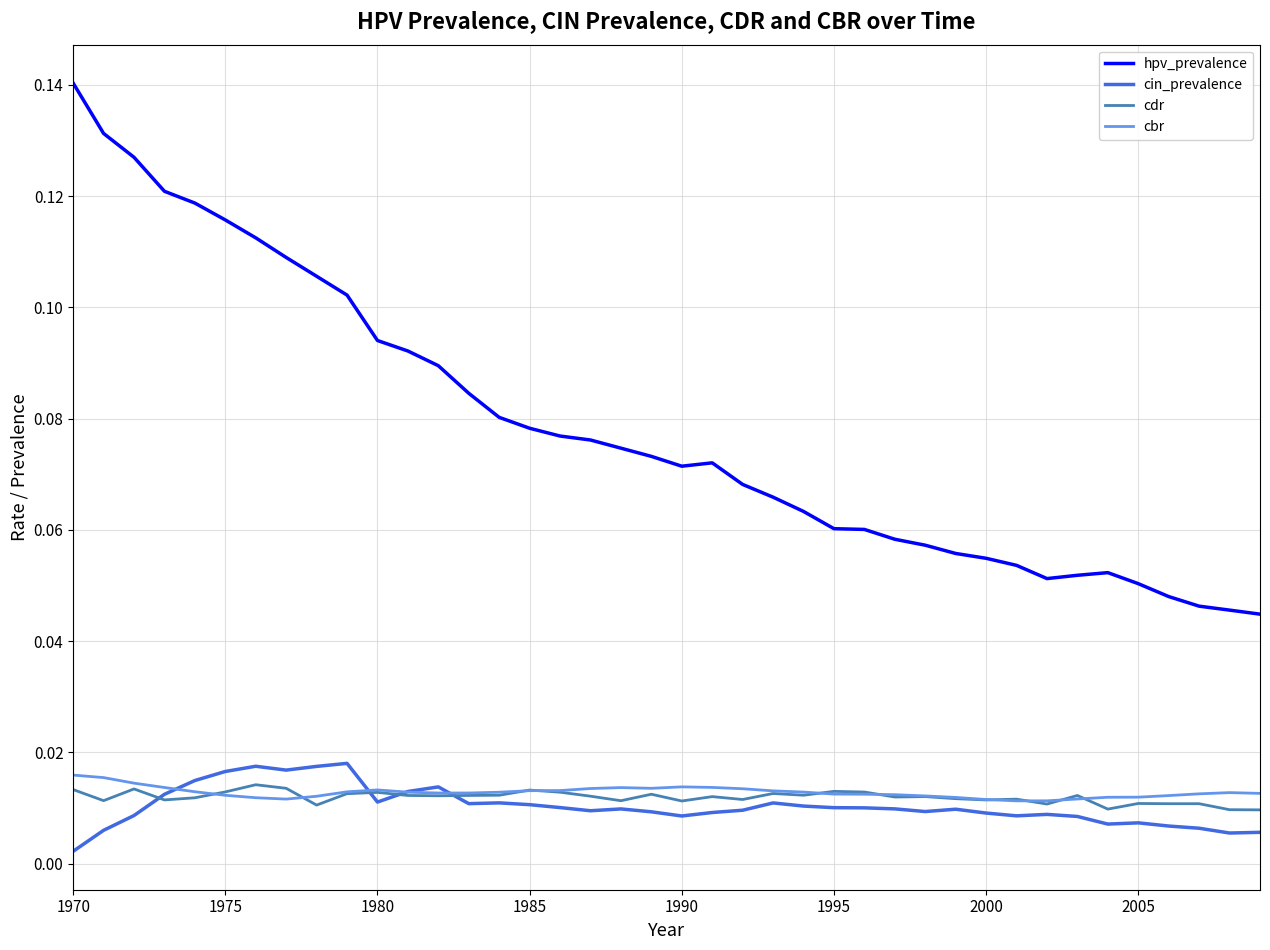

Which series has the largest range (max minus min)?

hpv_prevalence